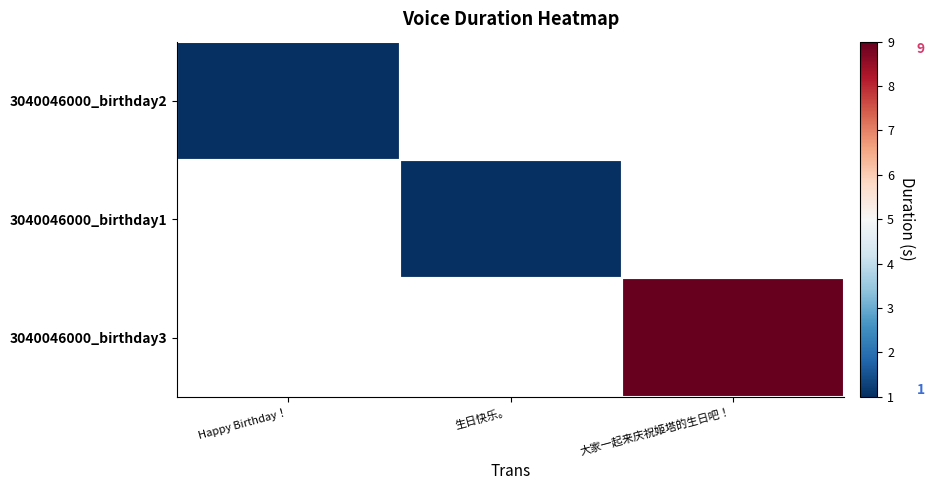

How many data points does each series have?

3